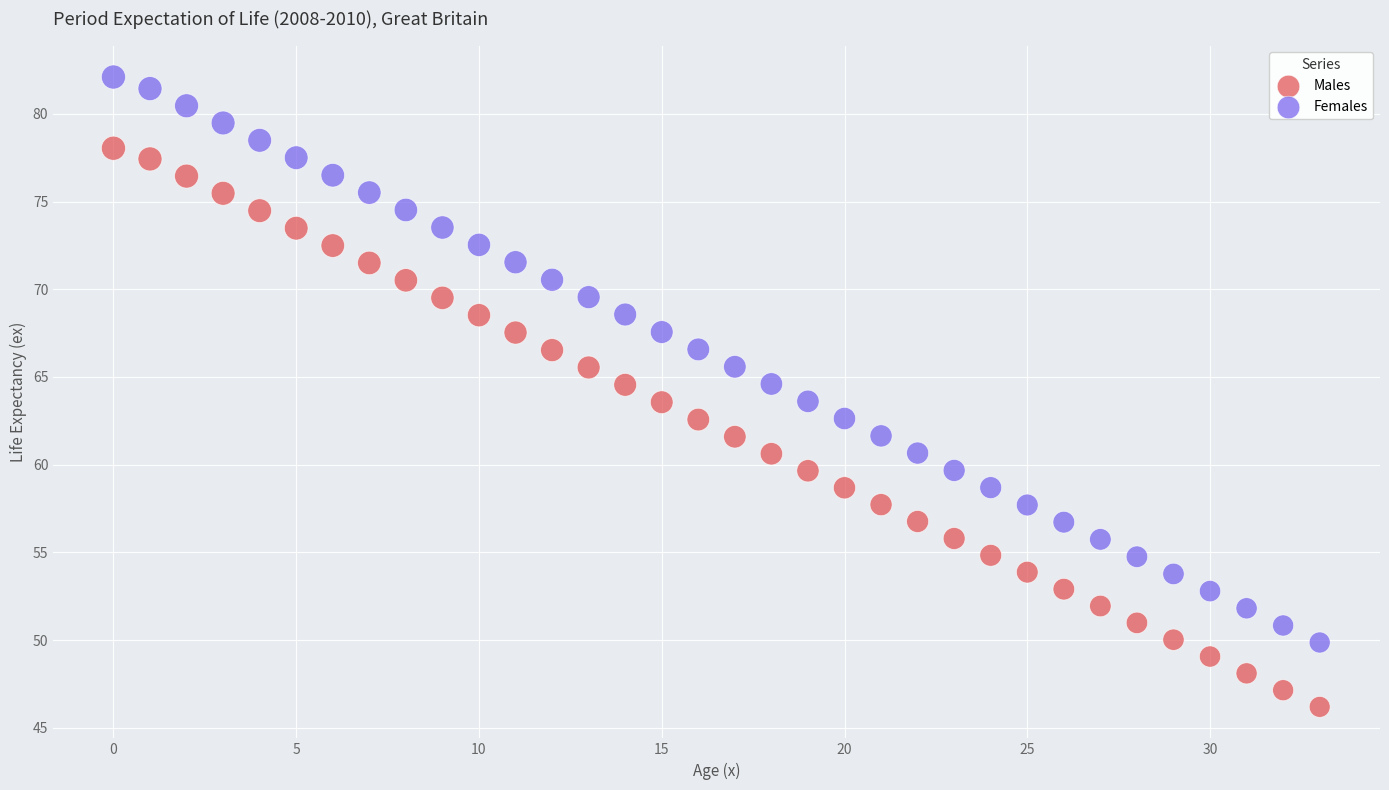

Across all data points, what is the range of Y values (max minus min)?

35.9